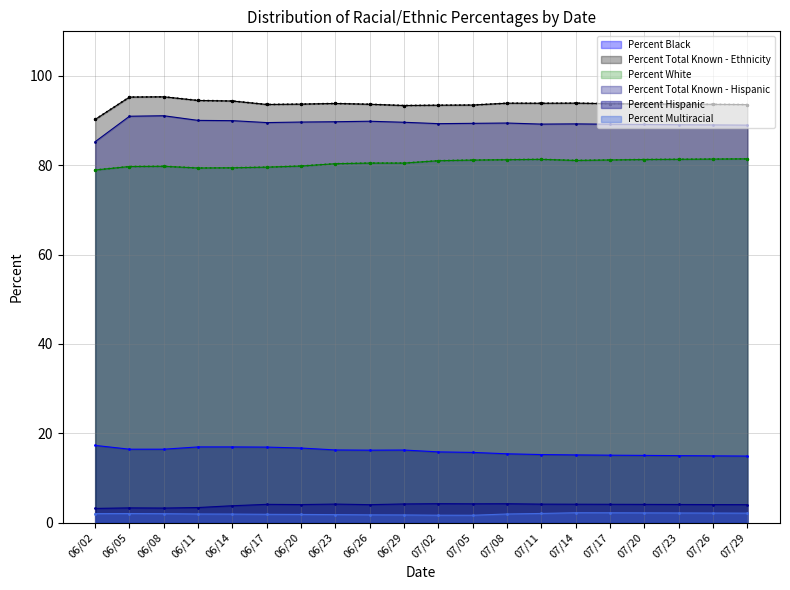

Which series changed the most between 06/05 and 06/11?

Percent Total Known - Hispanic